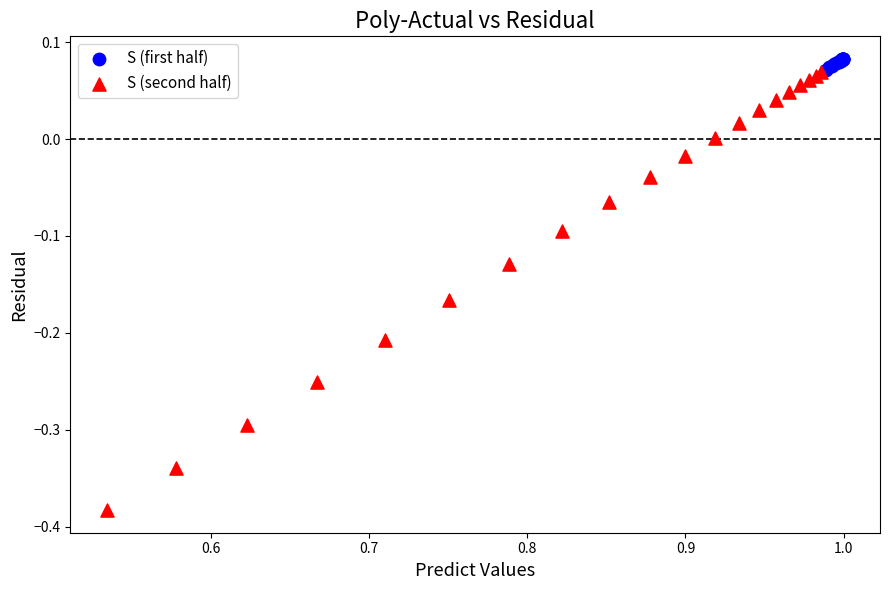

Which series has the widest spread of Y values?

S (second half)